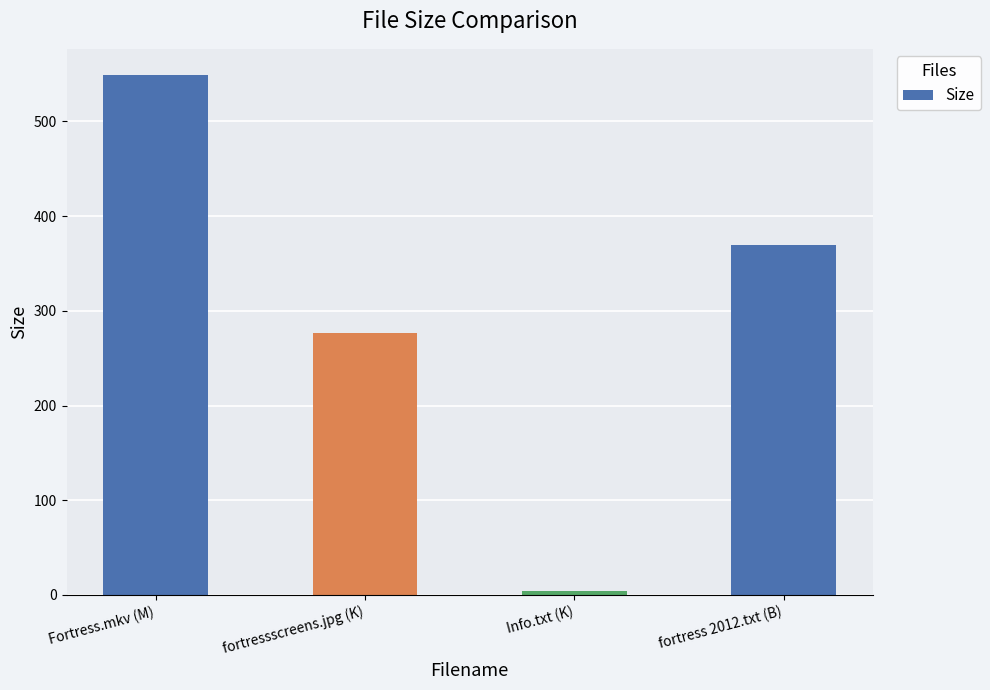

Read the value at fortress 2012.txt (B).

370.0